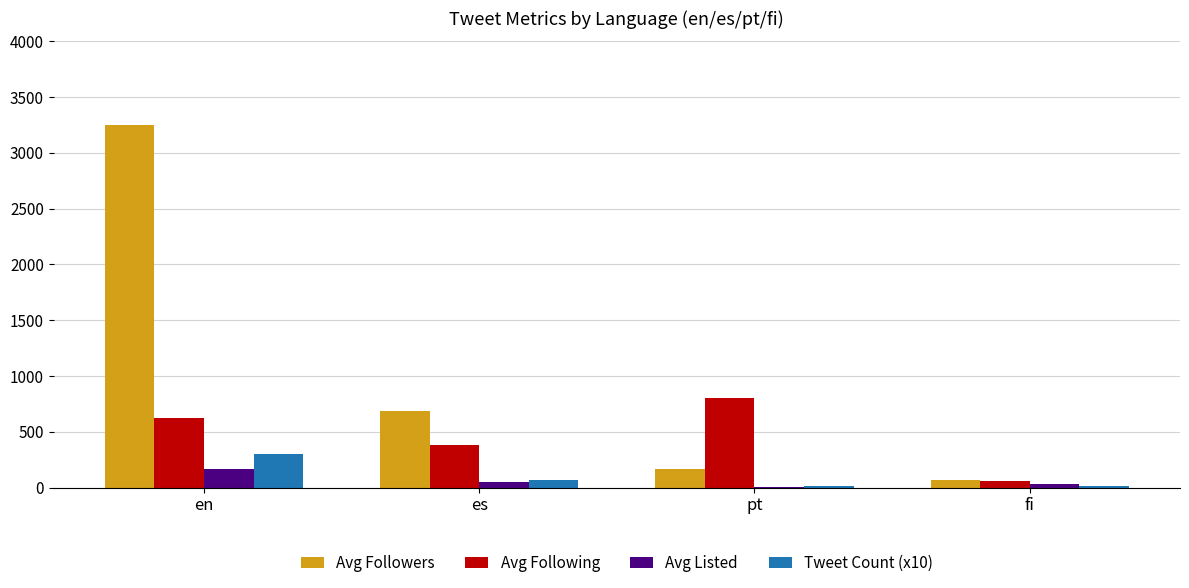

Reading left to right, transcribe all the data shown in this chart.

Avg Followers: en=3246	es=683	pt=170	fi=72
Avg Following: en=626	es=385	pt=803	fi=58
Avg Listed: en=164	es=52	pt=1	fi=35
Tweet Count (x10): en=300	es=70	pt=10	fi=10